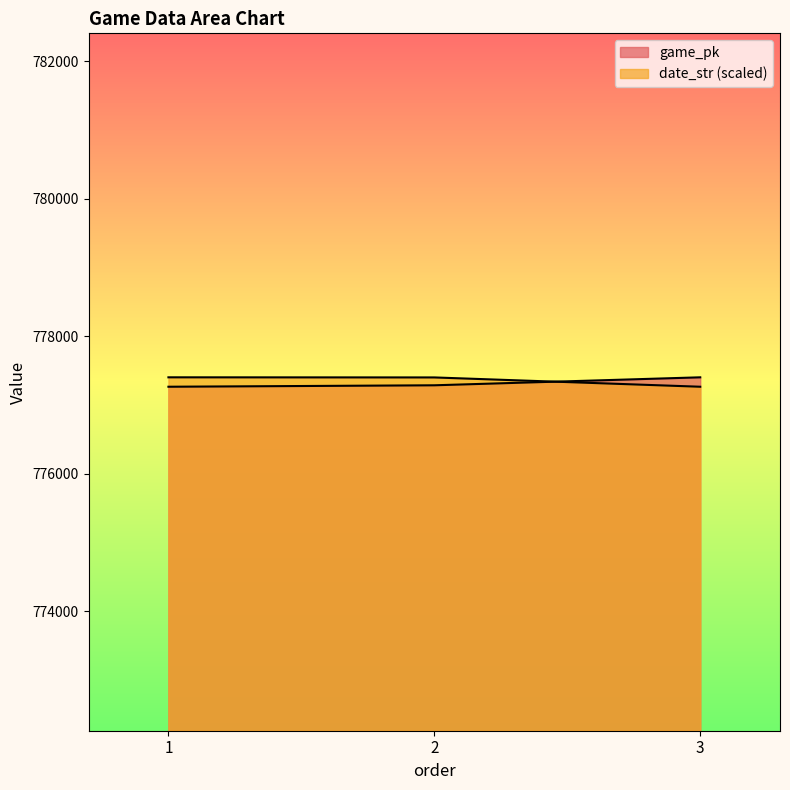

Reading right to left, transcribe all the data shown in this chart.

game_pk: 777403.0	777287.0	777266.0
date_str: 777266.0	777401.3	777403.0